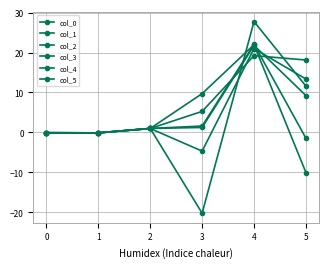

How many distinct data groups are displayed?

6